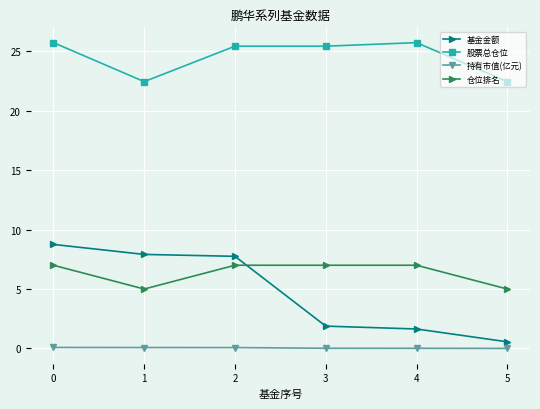

What is the sum of all 持有市值(亿元) values?

0.3